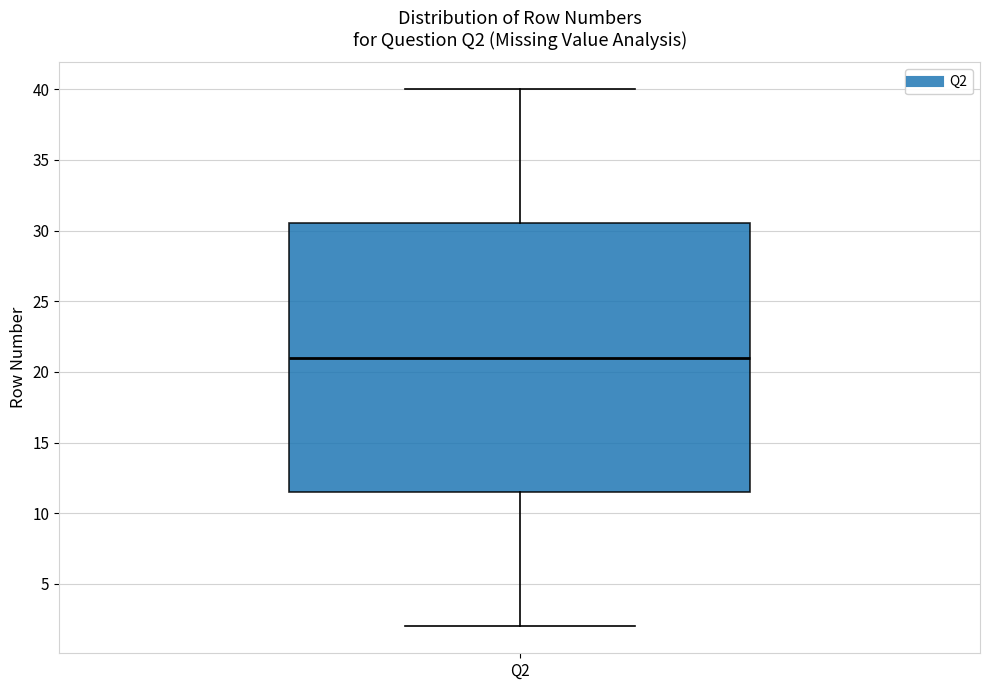

Read this box plot against the y-axis: the position of the median line, the range covered by the box, and the ends of both whiskers. The values are not printed on the chart, so give them approximately, as read against the axis.

median 21.0, box 11.5 to 30.5, whiskers 2.0 to 40.0